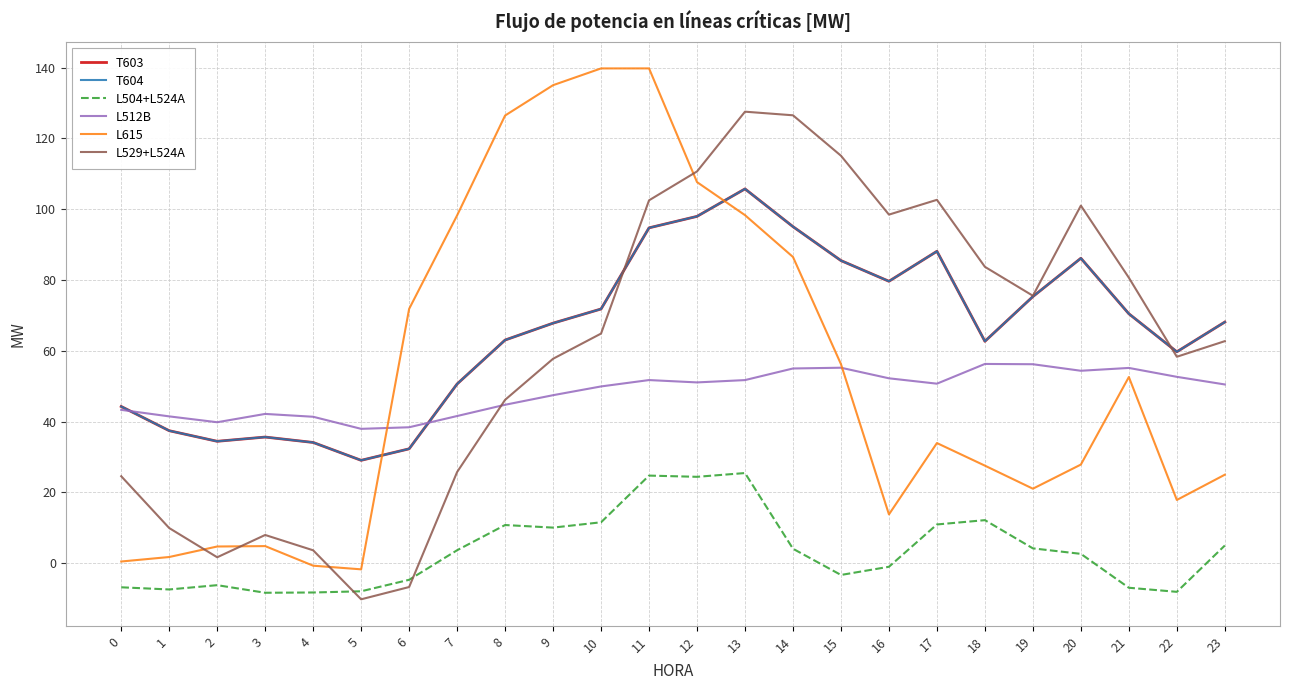

What is the value of the L512B point at the 5th from the left?

41.4